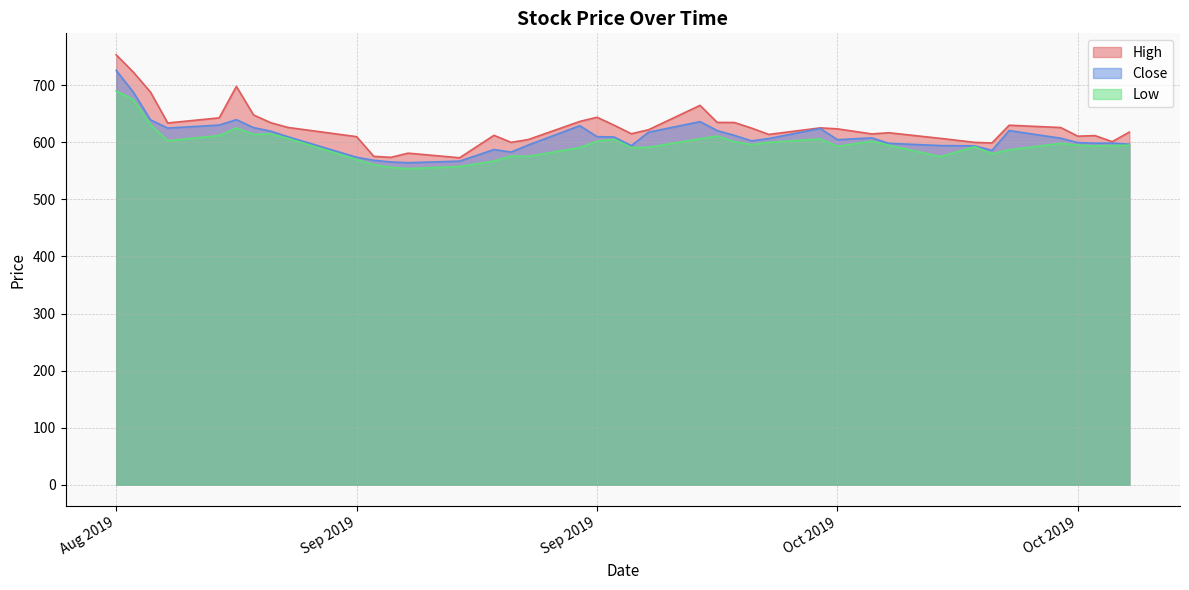

What is the difference between the highest and lowest values at Sep 2019?

40.0